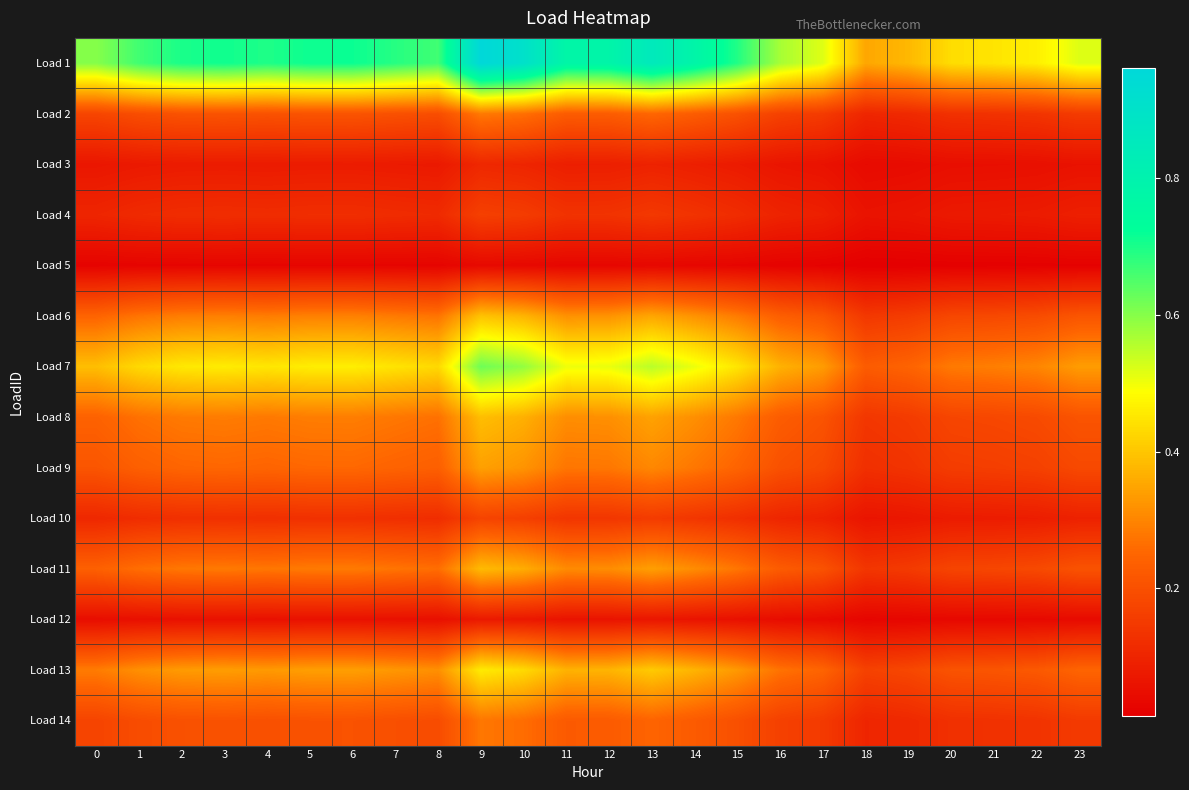

Reading right to left, what are all the values shown in this chart?

Load 1: 23=0.5	22=0.5	21=0.4	20=0.4	19=0.4	18=0.4	17=0.5	16=0.6	15=0.7	14=0.8	13=0.9	12=0.8	11=0.8	10=0.9	9=1.0	8=0.7	7=0.7	6=0.7	5=0.7	4=0.7	3=0.7	2=0.7	1=0.7	0=0.6
Load 2: 23=0.2	22=0.1	21=0.1	20=0.1	19=0.1	18=0.1	17=0.2	16=0.2	15=0.2	14=0.2	13=0.3	12=0.2	11=0.2	10=0.3	9=0.3	8=0.2	7=0.2	6=0.2	5=0.2	4=0.2	3=0.2	2=0.2	1=0.2	0=0.2
Load 3: 23=0.1	22=0.1	21=0.0	20=0.0	19=0.0	18=0.0	17=0.1	16=0.1	15=0.1	14=0.1	13=0.1	12=0.1	11=0.1	10=0.1	9=0.1	8=0.1	7=0.1	6=0.1	5=0.1	4=0.1	3=0.1	2=0.1	1=0.1	0=0.1
Load 4: 23=0.1	22=0.1	21=0.1	20=0.1	19=0.1	18=0.1	17=0.1	16=0.1	15=0.1	14=0.1	13=0.1	12=0.1	11=0.1	10=0.2	9=0.2	8=0.1	7=0.1	6=0.1	5=0.1	4=0.1	3=0.1	2=0.1	1=0.1	0=0.1
Load 5: 23=0.0	22=0.0	21=0.0	20=0.0	19=0.0	18=0.0	17=0.0	16=0.0	15=0.0	14=0.0	13=0.0	12=0.0	11=0.0	10=0.0	9=0.0	8=0.0	7=0.0	6=0.0	5=0.0	4=0.0	3=0.0	2=0.0	1=0.0	0=0.0
Load 6: 23=0.2	22=0.2	21=0.2	20=0.2	19=0.2	18=0.1	17=0.2	16=0.2	15=0.3	14=0.3	13=0.4	12=0.3	11=0.3	10=0.4	9=0.4	8=0.3	7=0.3	6=0.3	5=0.3	4=0.3	3=0.3	2=0.3	1=0.3	0=0.2
Load 7: 23=0.3	22=0.3	21=0.3	20=0.3	19=0.2	18=0.2	17=0.3	16=0.4	15=0.4	14=0.5	13=0.6	12=0.5	11=0.5	10=0.6	9=0.6	8=0.4	7=0.4	6=0.5	5=0.5	4=0.5	3=0.5	2=0.5	1=0.4	0=0.4
Load 8: 23=0.2	22=0.2	21=0.2	20=0.2	19=0.2	18=0.1	17=0.2	16=0.2	15=0.3	14=0.3	13=0.3	12=0.3	11=0.3	10=0.4	9=0.4	8=0.3	7=0.3	6=0.3	5=0.3	4=0.3	3=0.3	2=0.3	1=0.3	0=0.2
Load 9: 23=0.2	22=0.2	21=0.2	20=0.2	19=0.1	18=0.1	17=0.2	16=0.2	15=0.2	14=0.3	13=0.3	12=0.3	11=0.3	10=0.3	9=0.3	8=0.2	7=0.2	6=0.3	5=0.3	4=0.2	3=0.3	2=0.2	1=0.2	0=0.2
Load 10: 23=0.1	22=0.1	21=0.1	20=0.1	19=0.1	18=0.1	17=0.1	16=0.1	15=0.1	14=0.1	13=0.2	12=0.1	11=0.1	10=0.2	9=0.2	8=0.1	7=0.1	6=0.1	5=0.1	4=0.1	3=0.1	2=0.1	1=0.1	0=0.1
Load 11: 23=0.2	22=0.2	21=0.2	20=0.2	19=0.2	18=0.1	17=0.2	16=0.2	15=0.3	14=0.3	13=0.3	12=0.3	11=0.3	10=0.4	9=0.4	8=0.3	7=0.3	6=0.3	5=0.3	4=0.3	3=0.3	2=0.3	1=0.3	0=0.2
Load 12: 23=0.0	22=0.0	21=0.0	20=0.0	19=0.0	18=0.0	17=0.0	16=0.0	15=0.1	14=0.1	13=0.1	12=0.1	11=0.1	10=0.1	9=0.1	8=0.1	7=0.1	6=0.1	5=0.1	4=0.1	3=0.1	2=0.1	1=0.1	0=0.0
Load 13: 23=0.2	22=0.2	21=0.2	20=0.2	19=0.2	18=0.2	17=0.2	16=0.3	15=0.3	14=0.4	13=0.4	12=0.4	11=0.4	10=0.4	9=0.5	8=0.3	7=0.3	6=0.3	5=0.3	4=0.3	3=0.3	2=0.3	1=0.3	0=0.3
Load 14: 23=0.1	22=0.1	21=0.1	20=0.1	19=0.1	18=0.1	17=0.1	16=0.2	15=0.2	14=0.2	13=0.2	12=0.2	11=0.2	10=0.3	9=0.3	8=0.2	7=0.2	6=0.2	5=0.2	4=0.2	3=0.2	2=0.2	1=0.2	0=0.2